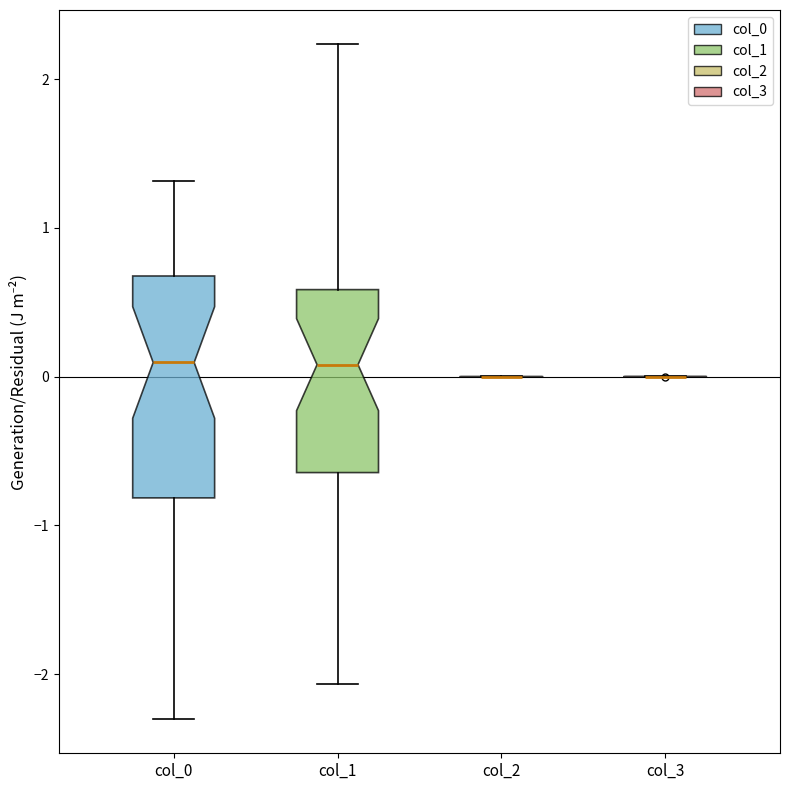

Reading left to right, transcribe this box plot: for each box, give where its median line is, the range the box spans, and where its two whiskers end, as read against the y-axis. The values are not printed on the chart, so give them approximately, as read against the axis.

col_0: median 0.1, box -0.8 to 0.7, whiskers -2.3 to 1.3
col_1: median 0.1, box -0.6 to 0.6, whiskers -2.1 to 2.2
col_2: box collapsed to a line at 0.0, whiskers 0.0 to 0.0
col_3: box collapsed to a line at 0.0, whiskers 0.0 to 0.0